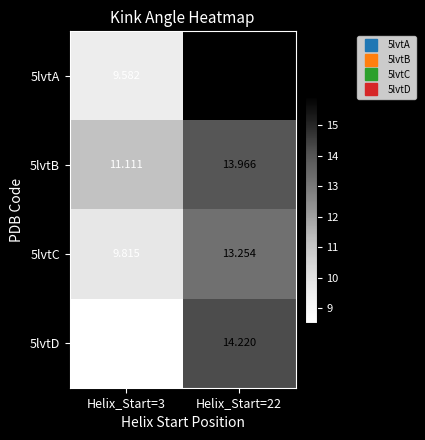

Is the value of 5lvtD at Helix_Start=3 greater than the value of 5lvtC at Helix_Start=3?

No